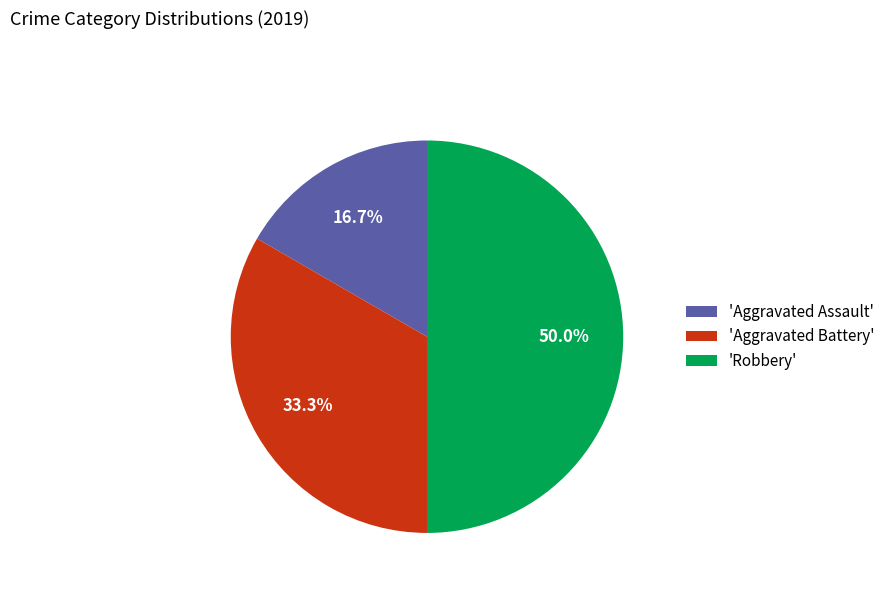

What is the ratio of the value at 'Robbery' to the value at 'Aggravated Battery'?

1.5